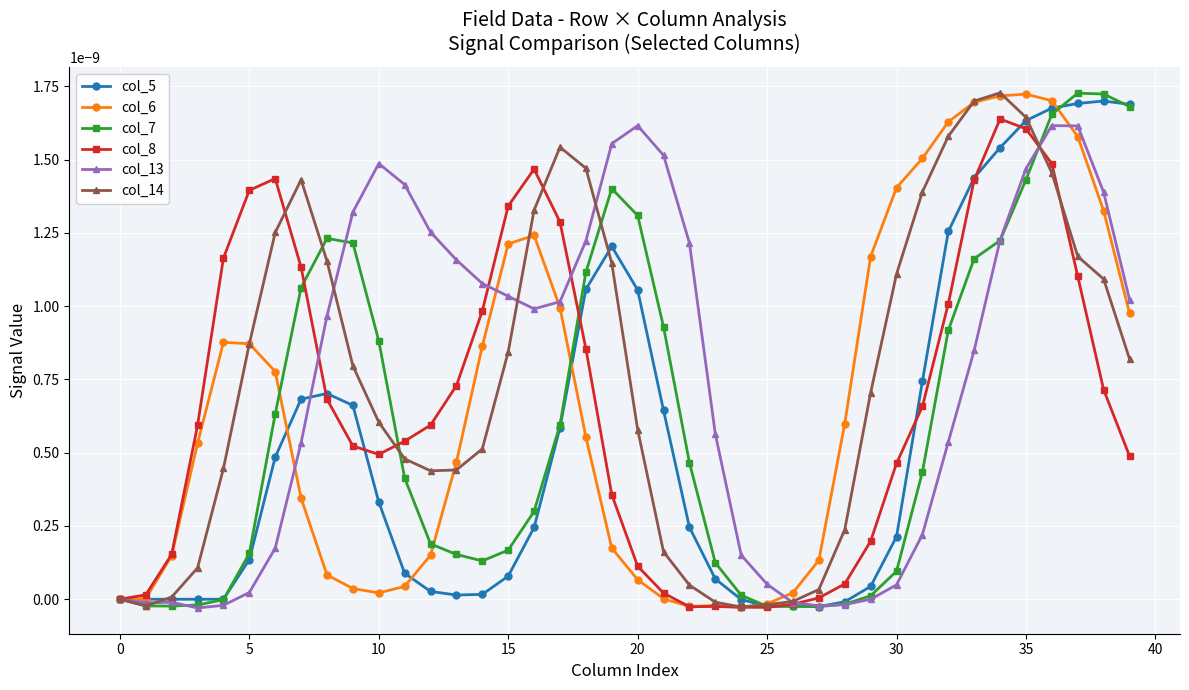

True or false: col_13 has more than 0 points higher than both neighbors.

True